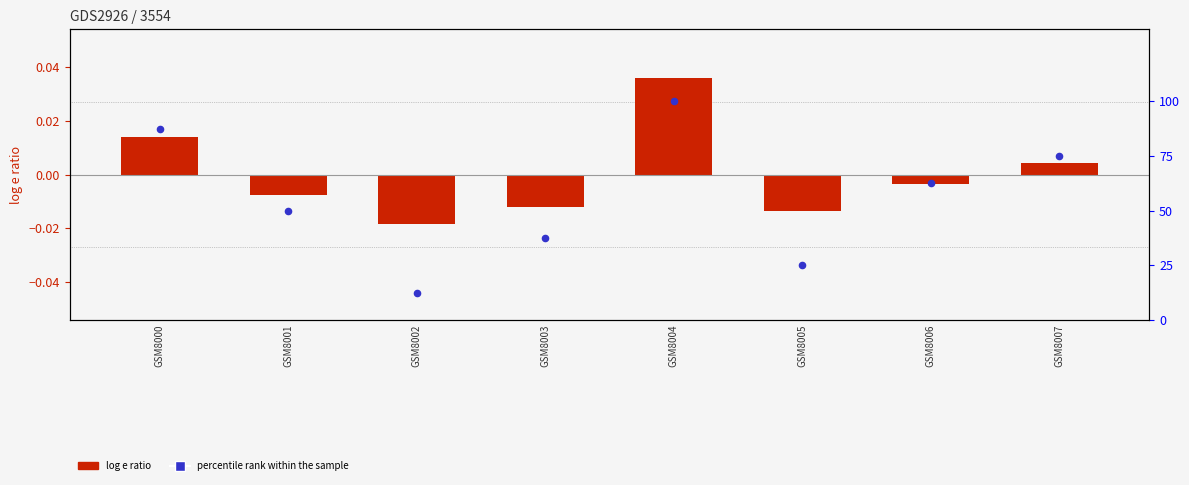

What is the change in value from GSM8003 to GSM8004?

+62.5